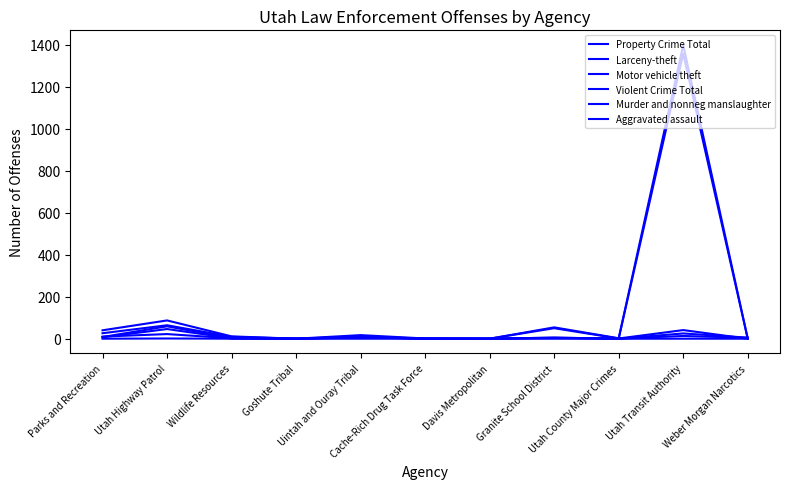

Does the chart display data point markers on the line(s)?

No